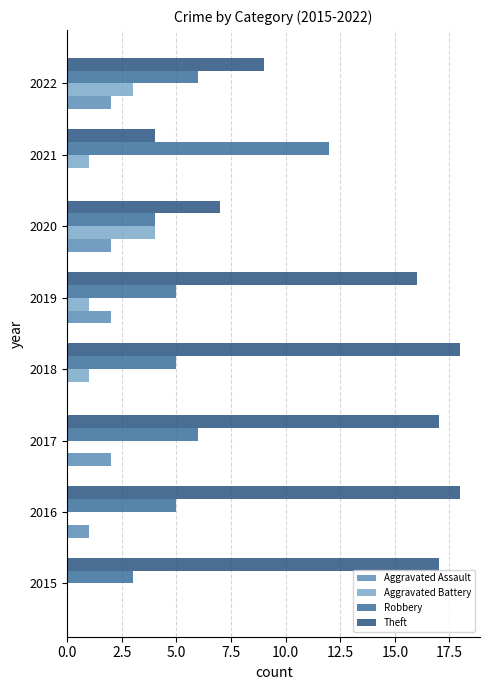

At which category is the sum across all series the highest?

2017